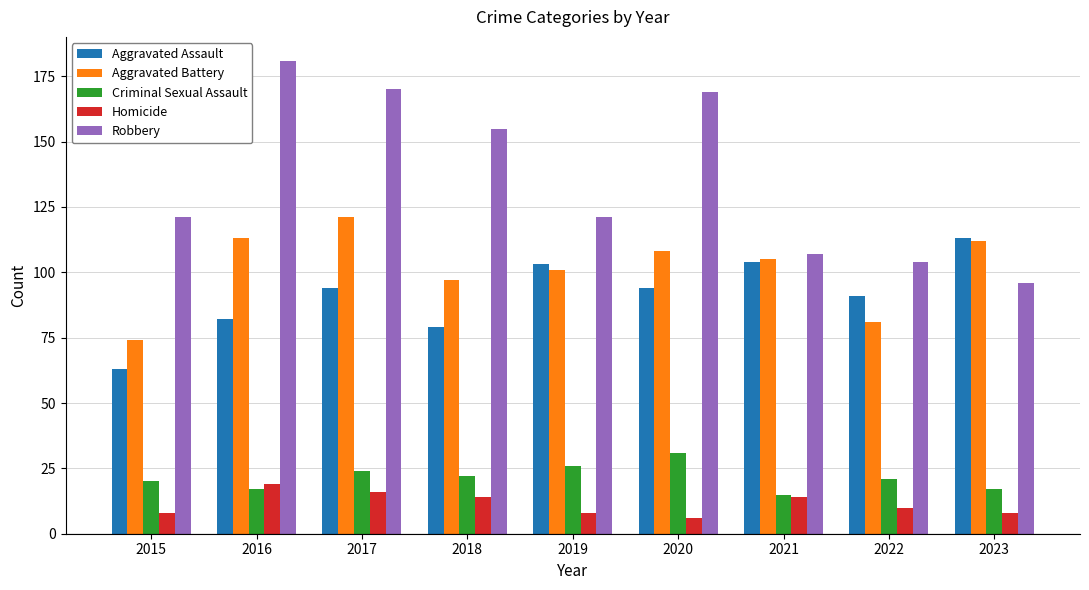

Reading left to right, extract all data points from this chart.

Aggravated Assault: 2015=63	2016=82	2017=94	2018=79	2019=103	2020=94	2021=104	2022=91	2023=113
Aggravated Battery: 2015=74	2016=113	2017=121	2018=97	2019=101	2020=108	2021=105	2022=81	2023=112
Criminal Sexual Assault: 2015=20	2016=17	2017=24	2018=22	2019=26	2020=31	2021=15	2022=21	2023=17
Homicide: 2015=8	2016=19	2017=16	2018=14	2019=8	2020=6	2021=14	2022=10	2023=8
Robbery: 2015=121	2016=181	2017=170	2018=155	2019=121	2020=169	2021=107	2022=104	2023=96